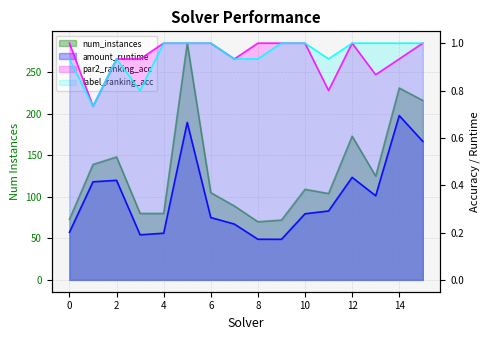

Where is the first local minimum for label_ranking_acc?

1